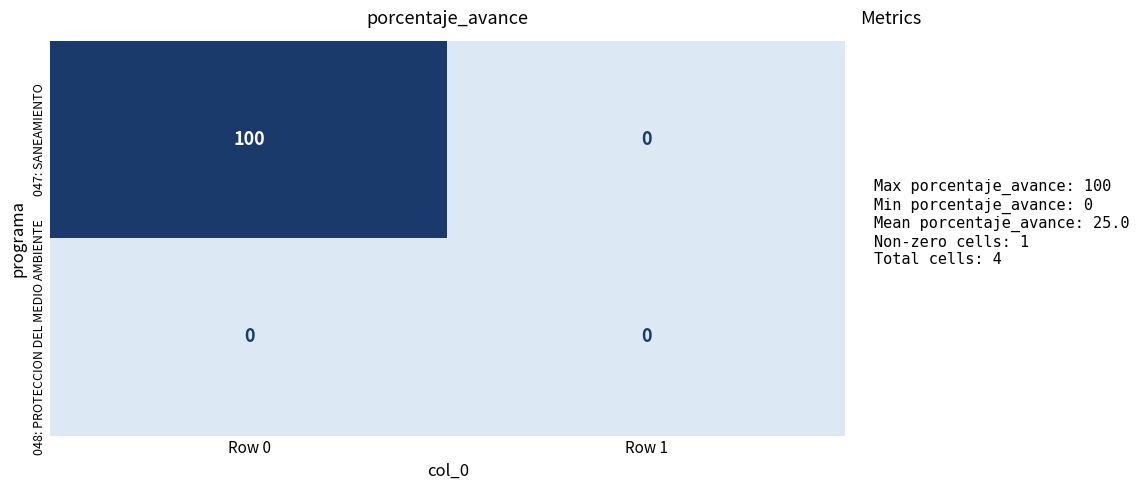

The value of 047: SANEAMIENTO at Row 1 is 0. True or false?

True